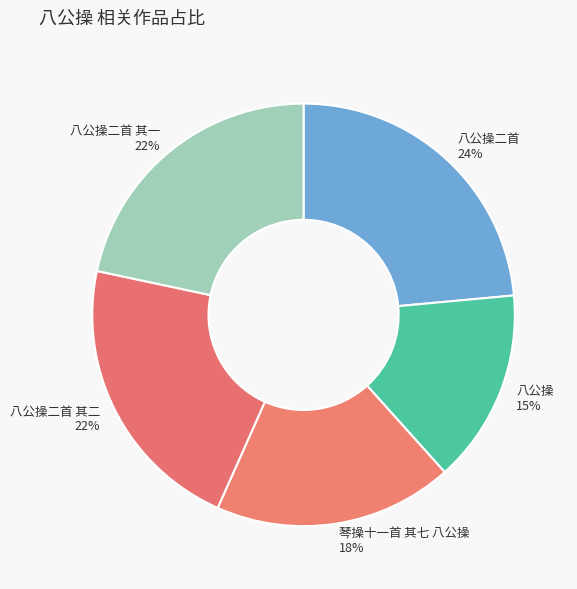

To the nearest percent, what percentage of the pie is 八公操二首 其一?

22%